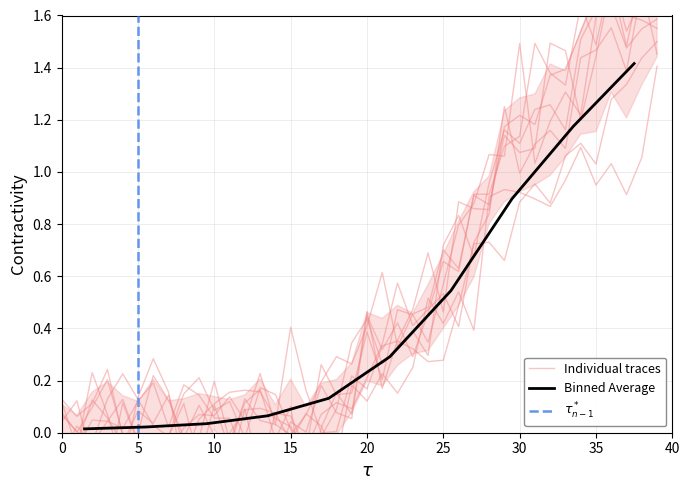

How many interior local peaks (higher than both neighbors) does the data have?

13